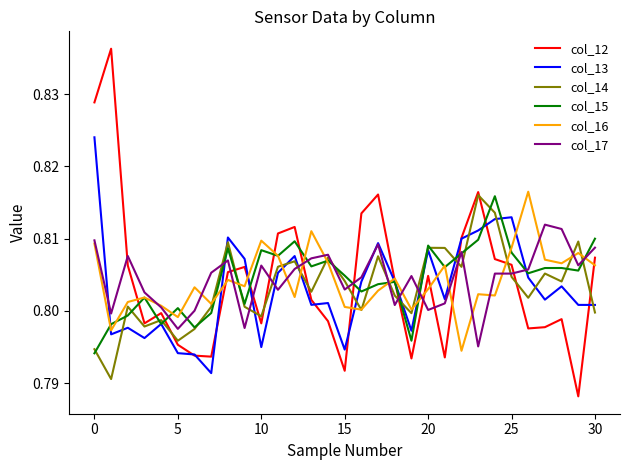

Does the chart have visible grid lines?

No